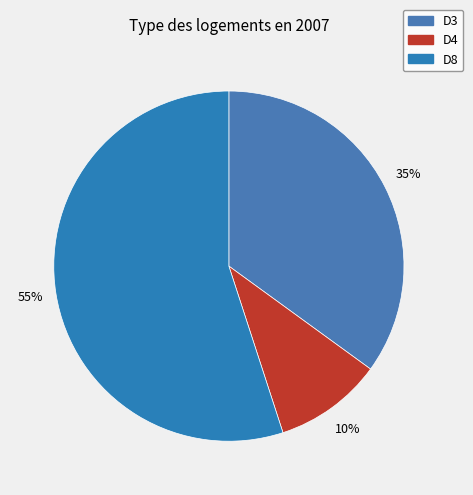

What percentage is the D4 slice, to the nearest percent?

10%